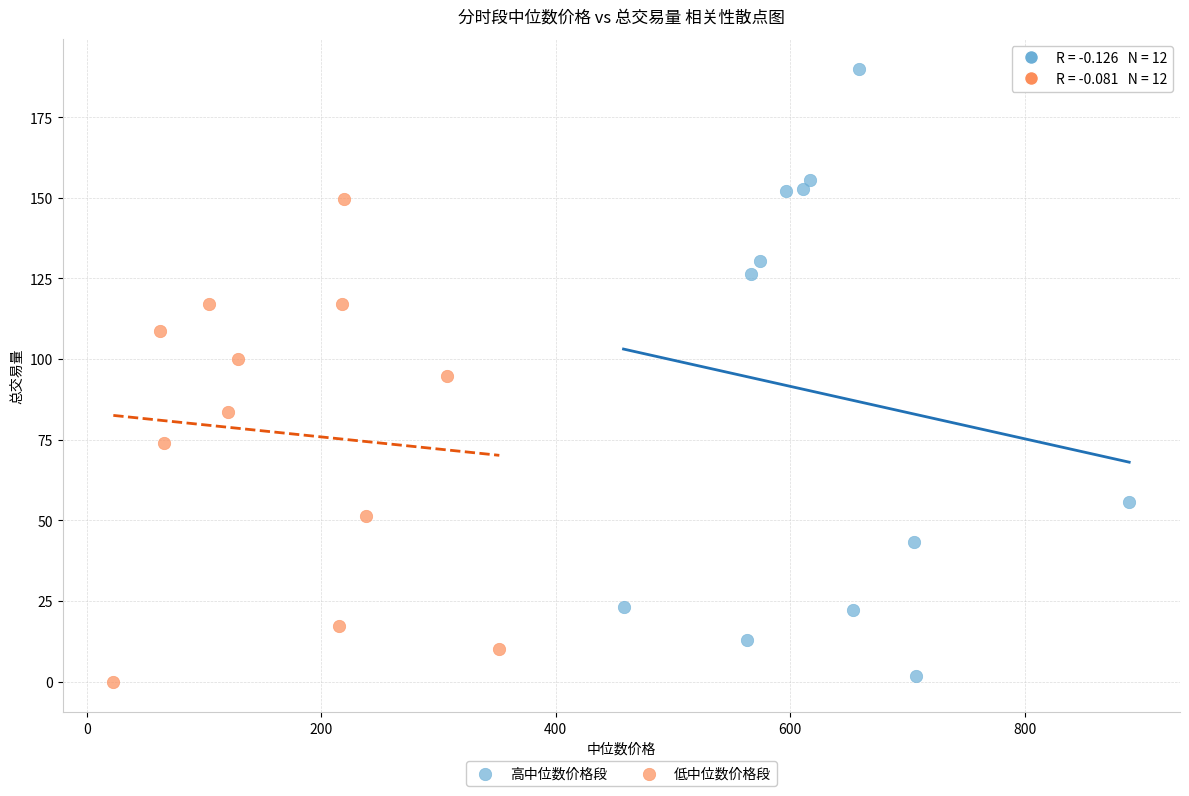

Which series reaches the maximum Y coordinate?

高中位数价格段